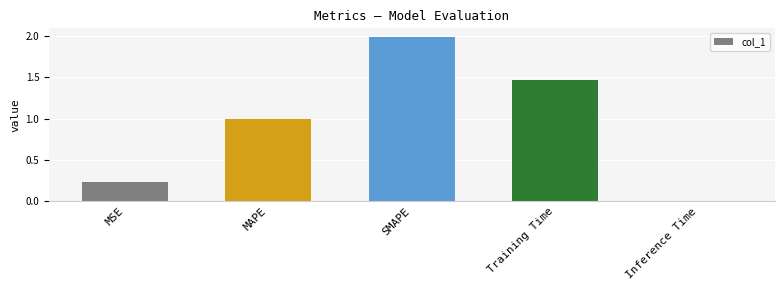

Which label corresponds to the largest value in the chart?

SMAPE